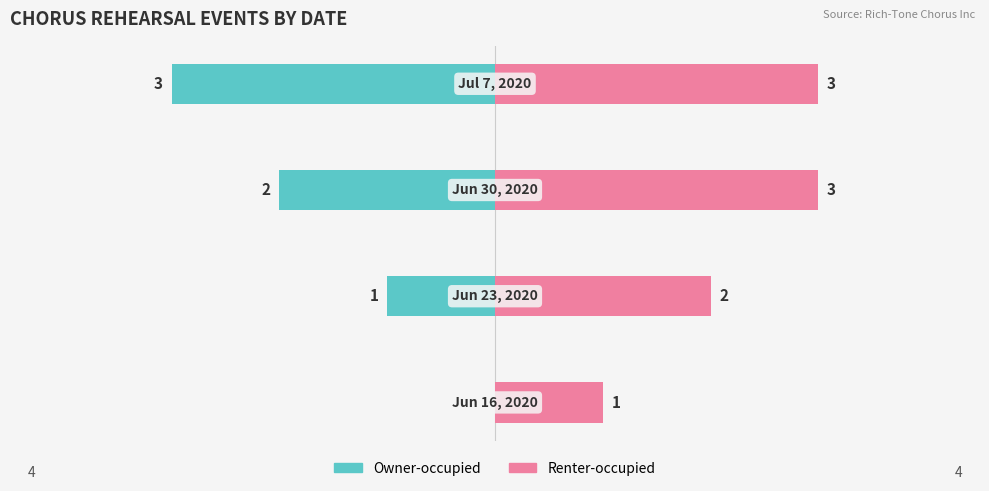

Reading left to right, transcribe all the data shown in this chart.

Owner-occupied: 0	-1	-2	-3
Renter-occupied: 1	2	3	3